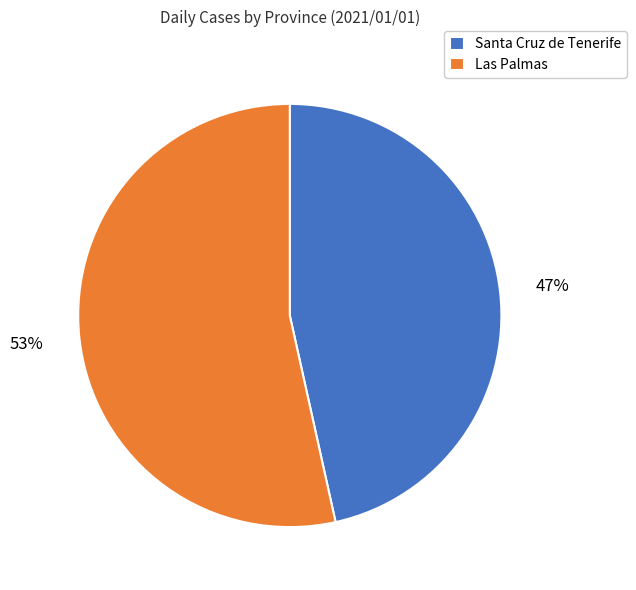

Approximately how many times larger is the value at Santa Cruz de Tenerife compared to Las Palmas?

0.9